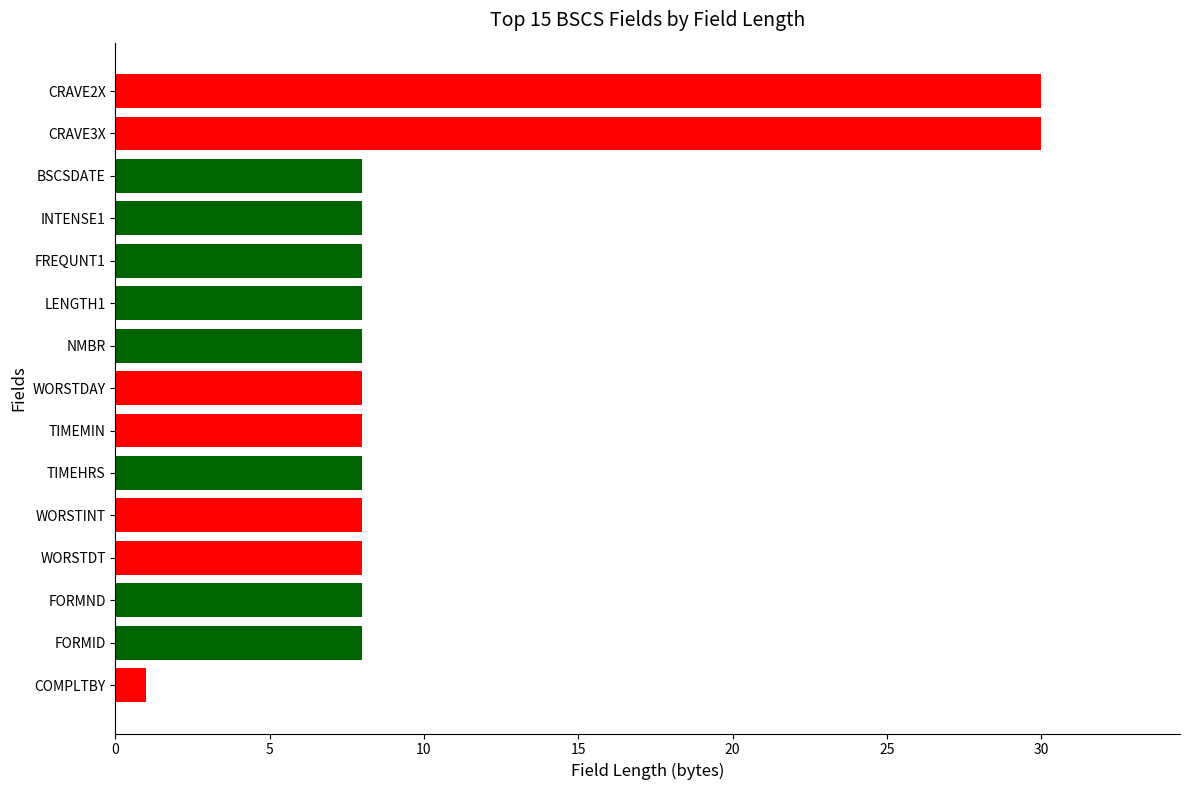

Is it true that the value at NMBR is 12?

False